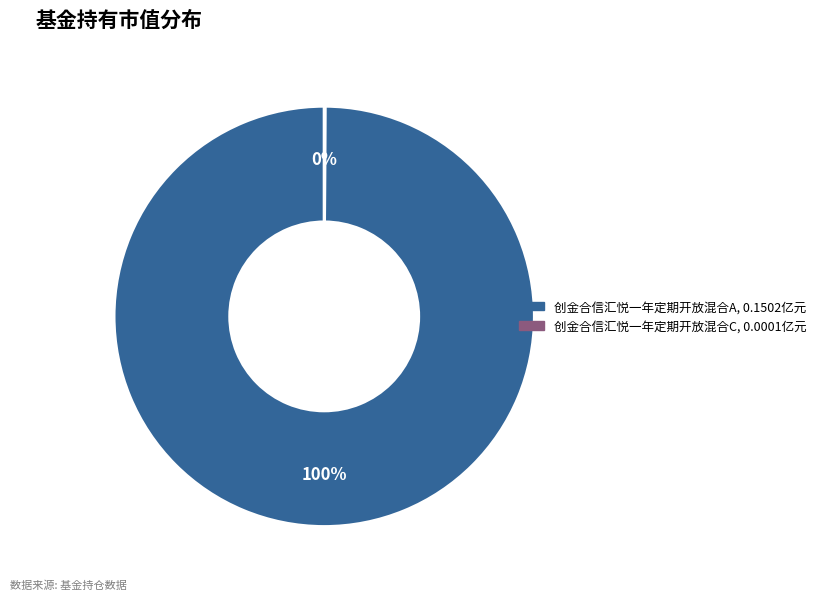

Which category has the biggest portion of the pie?

创金合信汇悦一年定期开放混合A